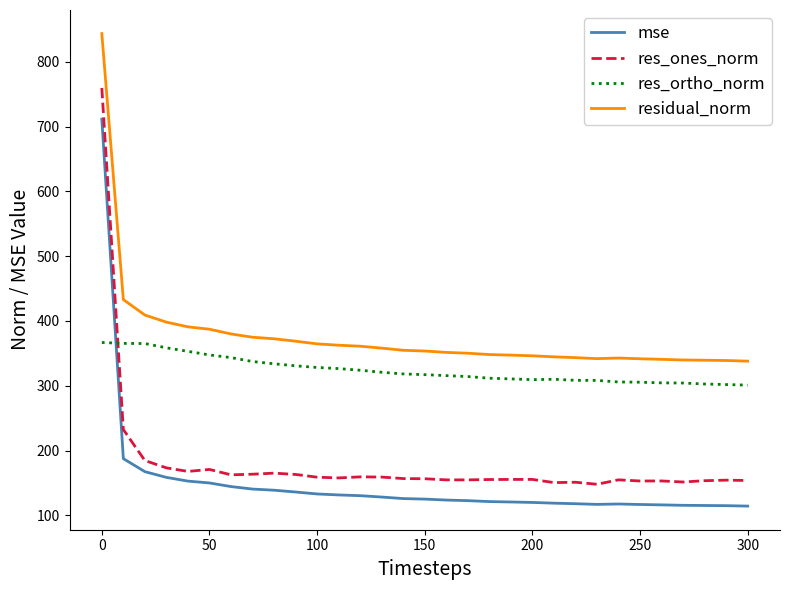

Which series has the widest spread of values?

res_ones_norm